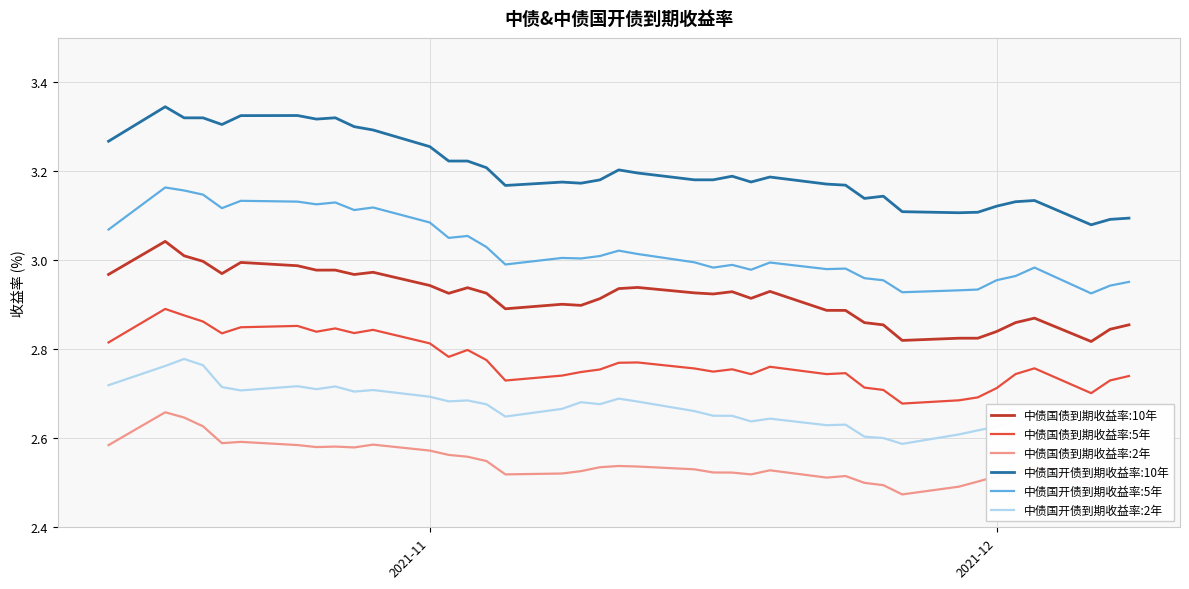

List the series in order of their overall mean, lowest first.

中债国债到期收益率:2年, 中债国开债到期收益率:2年, 中债国债到期收益率:5年, 中债国债到期收益率:10年, 中债国开债到期收益率:5年, 中债国开债到期收益率:10年